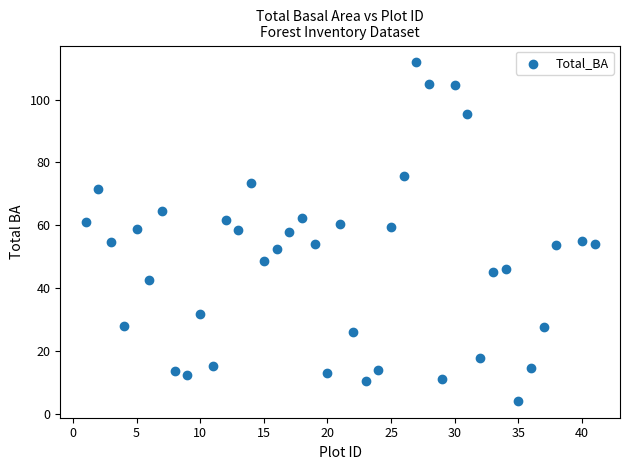

What is the range of Y values (max minus min)?

107.7